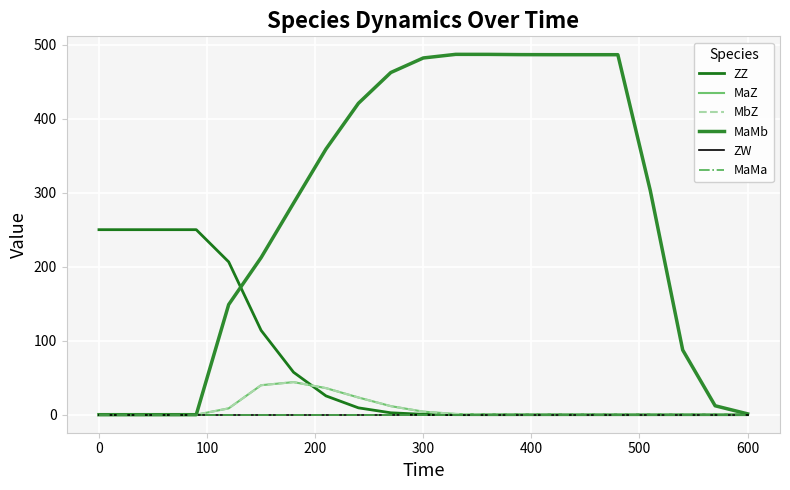

Does the chart have visible grid lines?

Yes